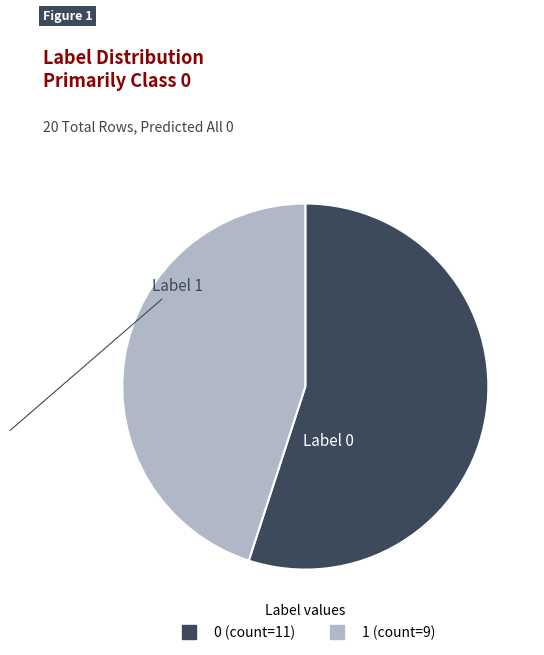

How many slices are in this pie chart?

2